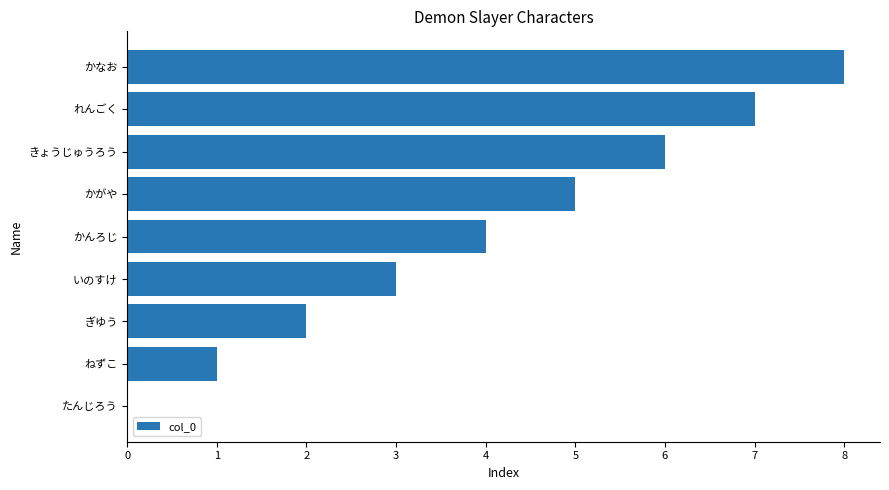

The chart shows a value of 4 at かなお. True or false?

False